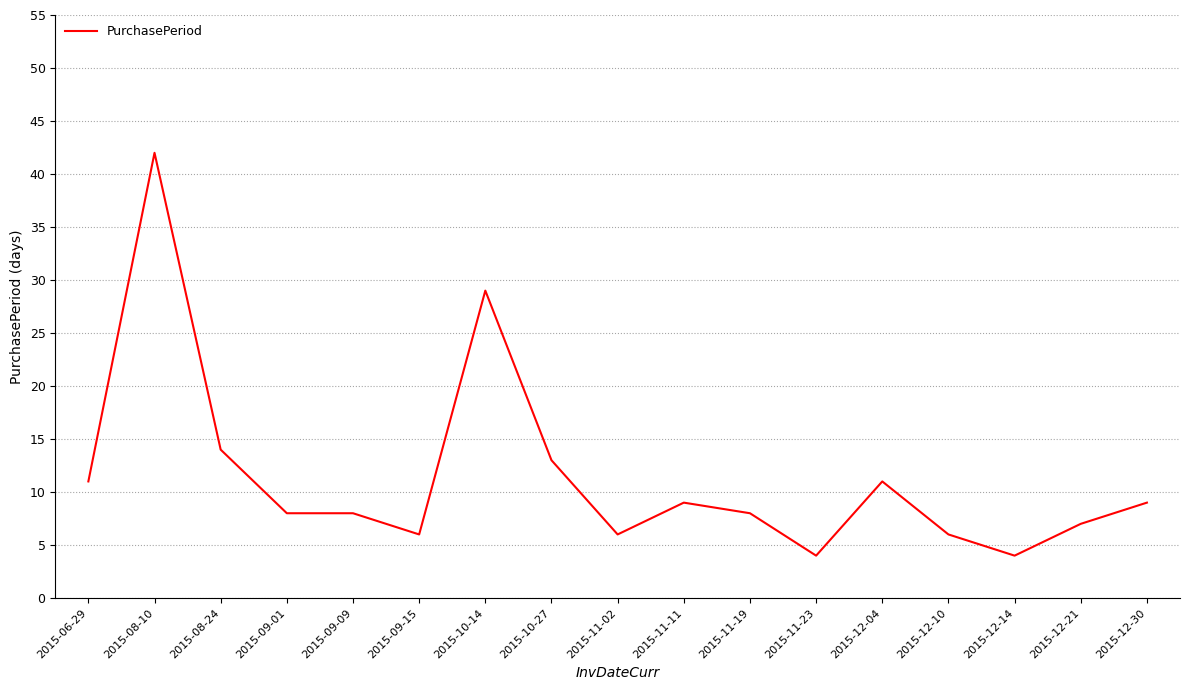

Reading right to left, list all the values displayed in this chart.

2015-12-30=9	2015-12-21=7	2015-12-14=4	2015-12-10=6	2015-12-04=11	2015-11-23=4	2015-11-19=8	2015-11-11=9	2015-11-02=6	2015-10-27=13	2015-10-14=29	2015-09-15=6	2015-09-09=8	2015-09-01=8	2015-08-24=14	2015-08-10=42	2015-06-29=11